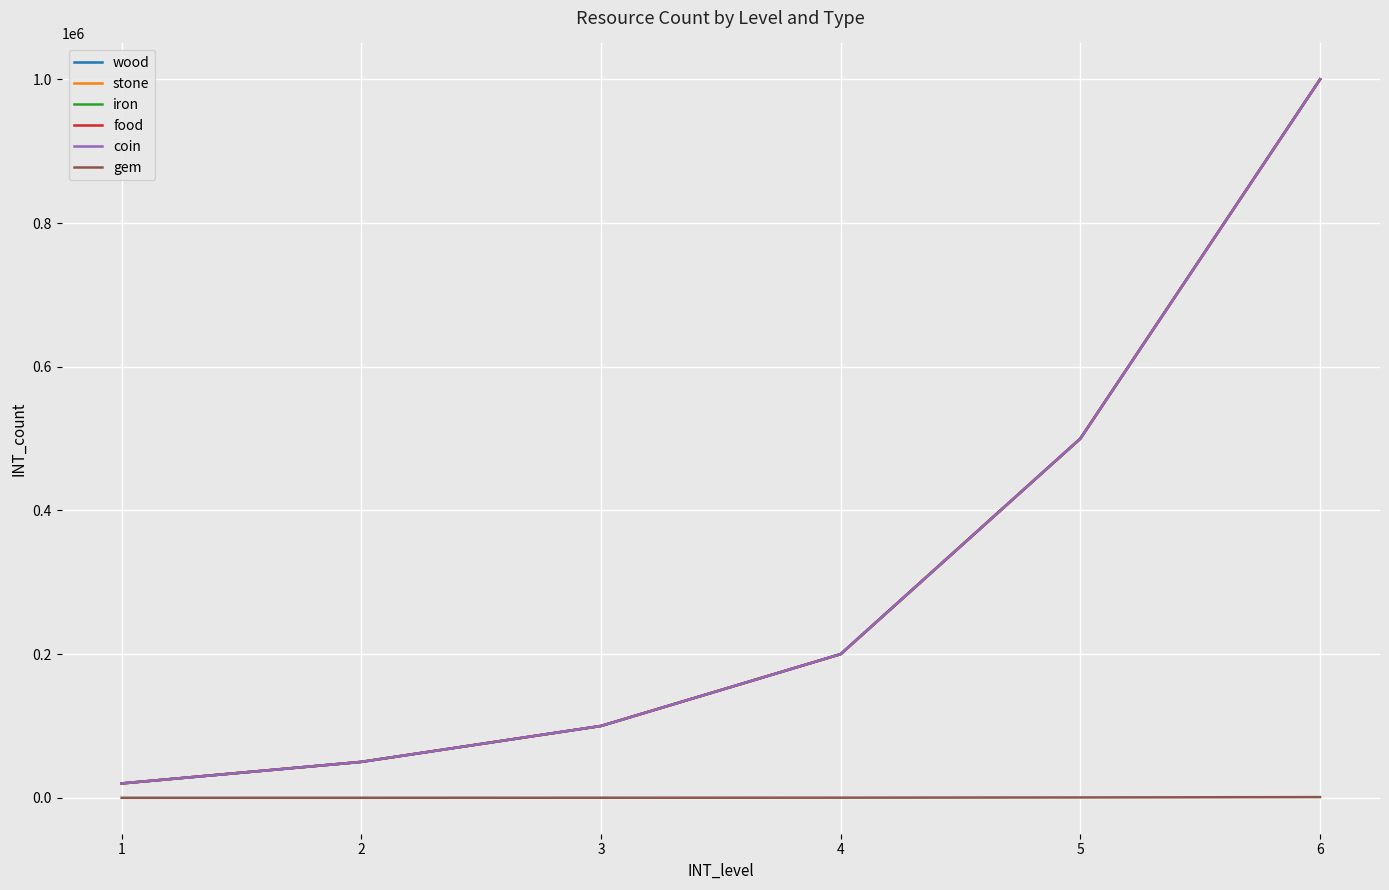

What is the difference between the wood values at 1 and 5?

480000